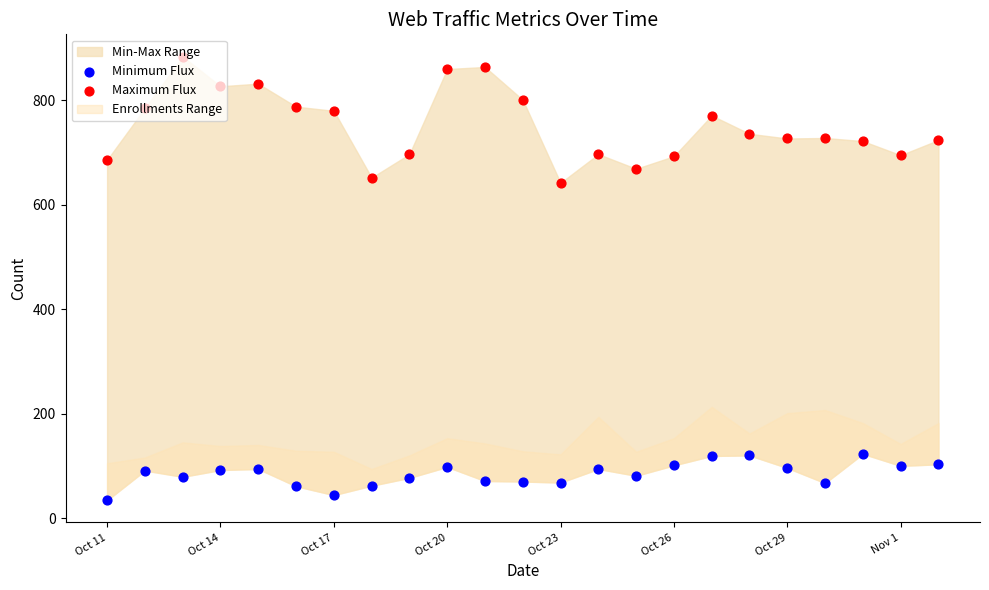

Which series reaches the maximum Y coordinate?

Maximum Flux